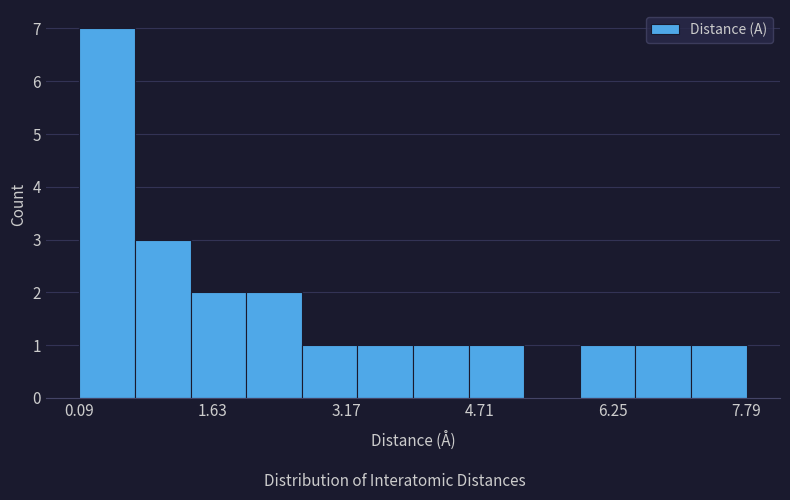

Around what value on the x-axis is the tallest bar? Give the approximate position of its centre, as read against the axis.

0.4